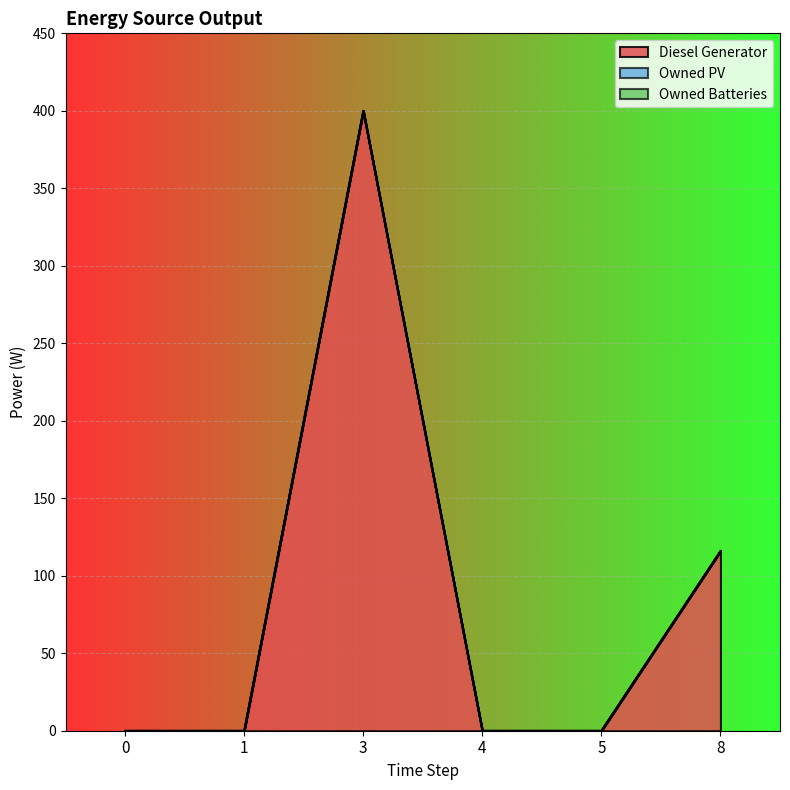

Is the value of Owned PV at 0 greater than the value of Diesel Generator at 4?

No